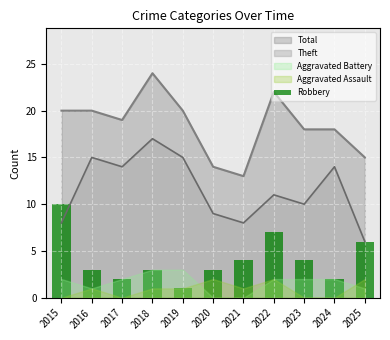

Read the value at 2016.

3